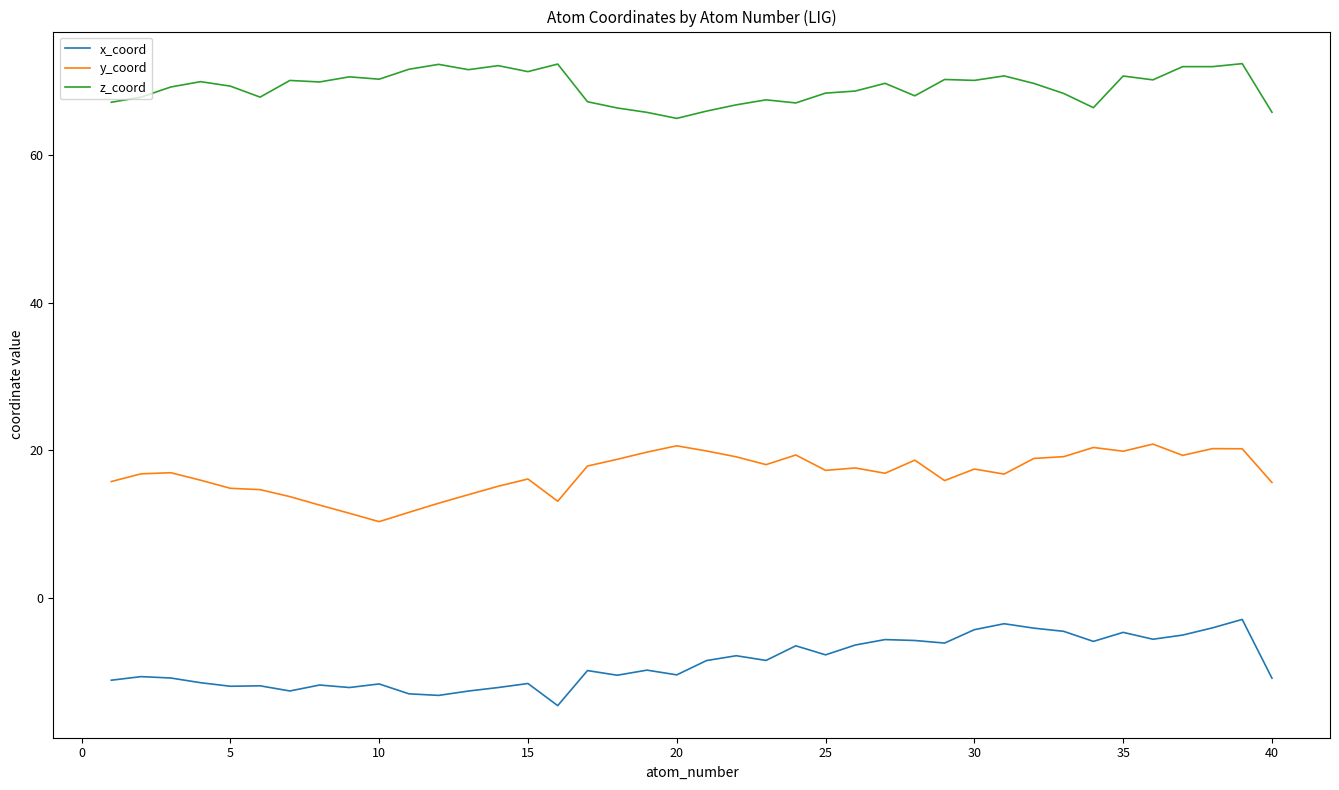

Which series has the widest spread of values?

x_coord